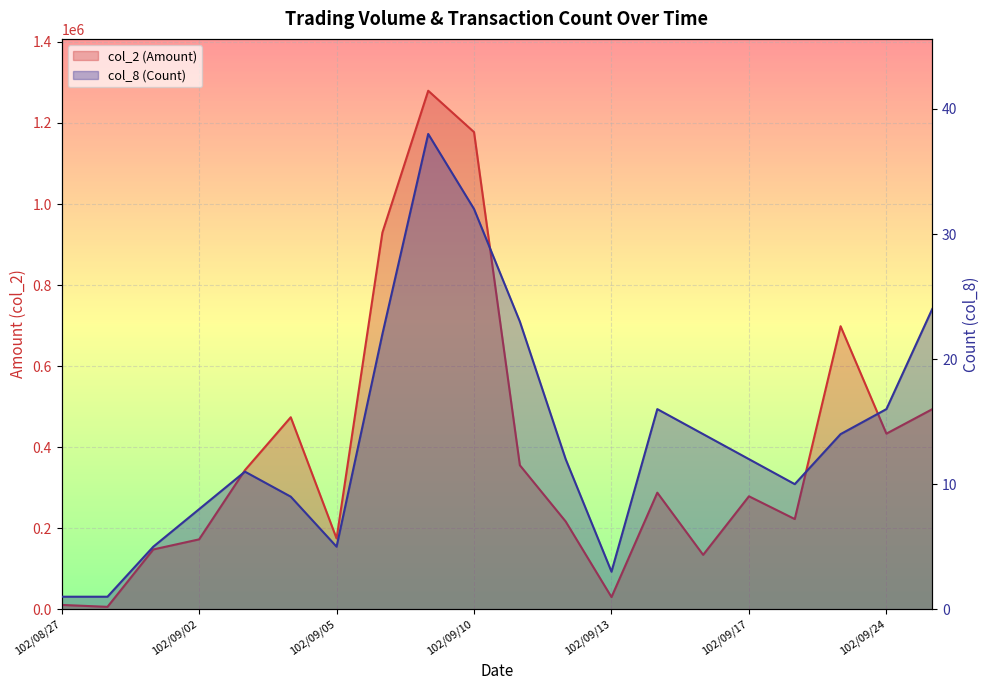

How many lines are shown in the chart?

2